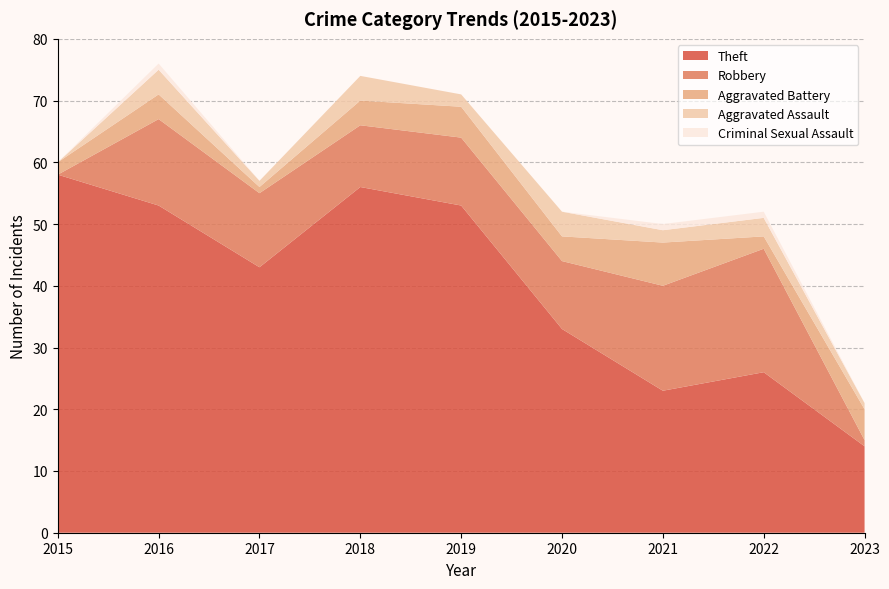

Reading left to right, extract all data points from this chart.

Theft: 58	53	43	56	53	33	23	26	14
Robbery: 0	14	12	10	11	11	17	20	1
Aggravated Battery: 2	4	1	4	5	4	7	2	5
Aggravated Assault: 0	4	1	4	2	4	2	3	1
Criminal Sexual Assault: 0	1	0	0	0	0	1	1	0